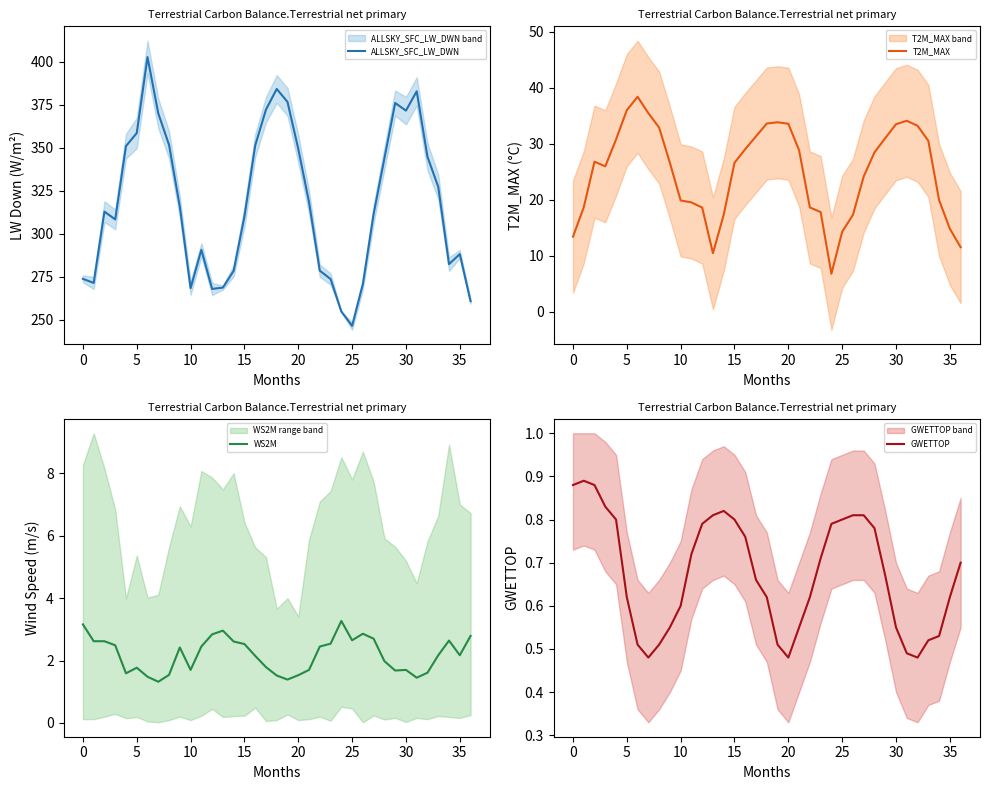

How many lines are shown in the chart?

4